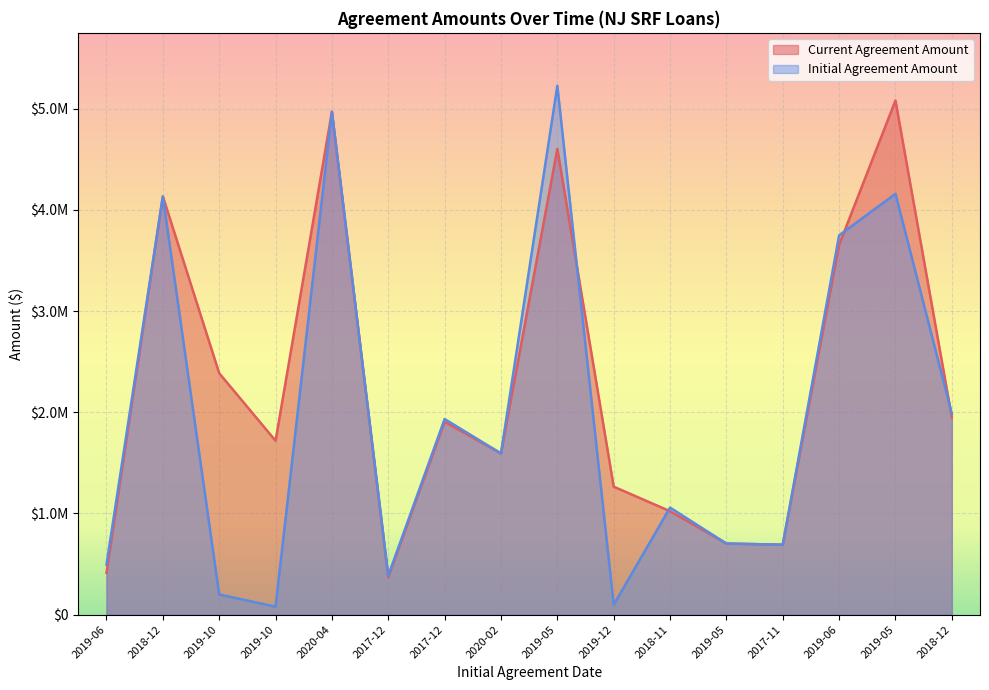

How many values in the Current Agreement Amount series are below 1905269?

8